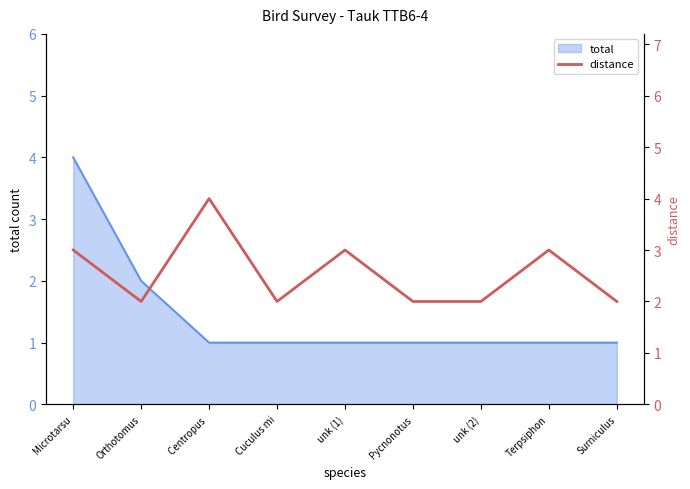

Which label corresponds to the smallest value in the chart?

Orthotomus